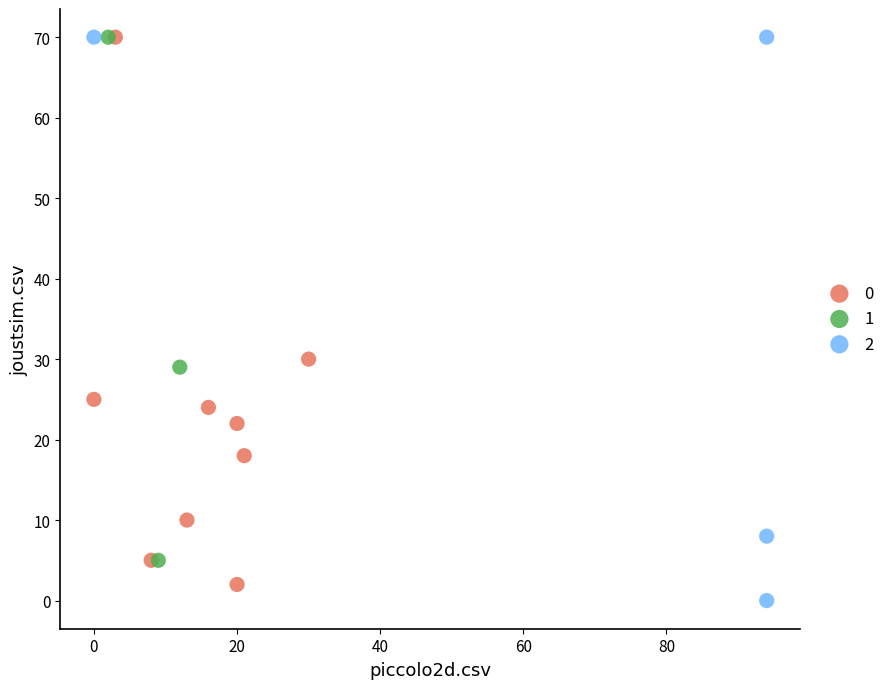

What are all the series names shown in the legend?

0, 1, 2